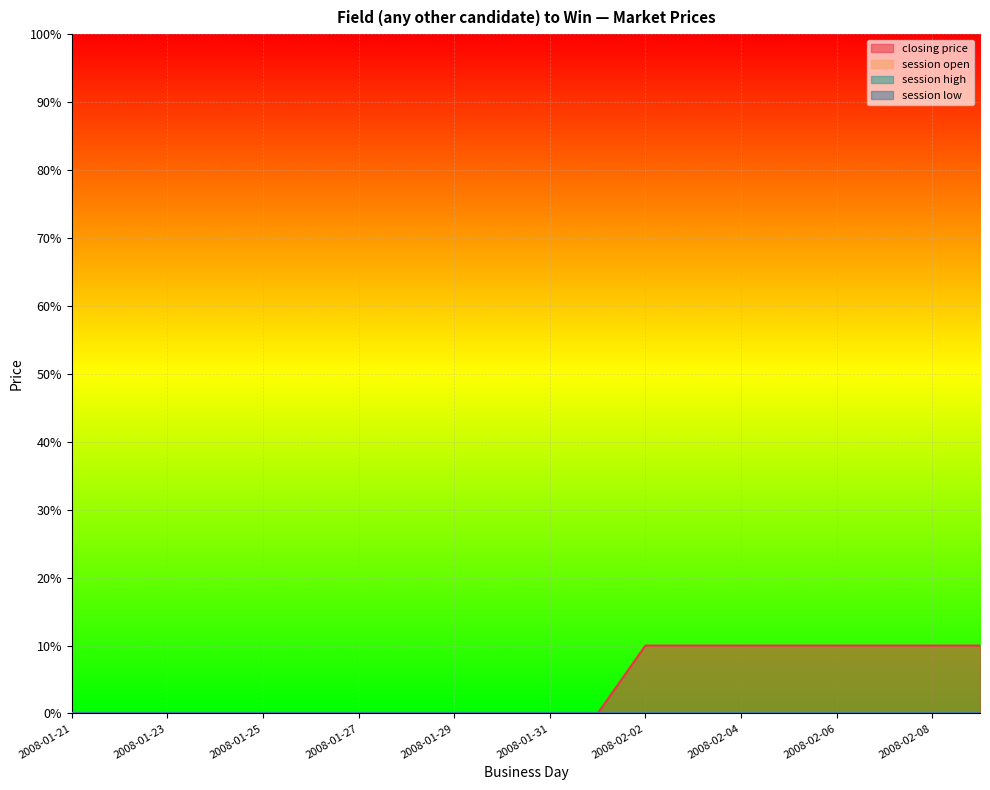

True or false: session low has more than 0 points higher than both neighbors.

False